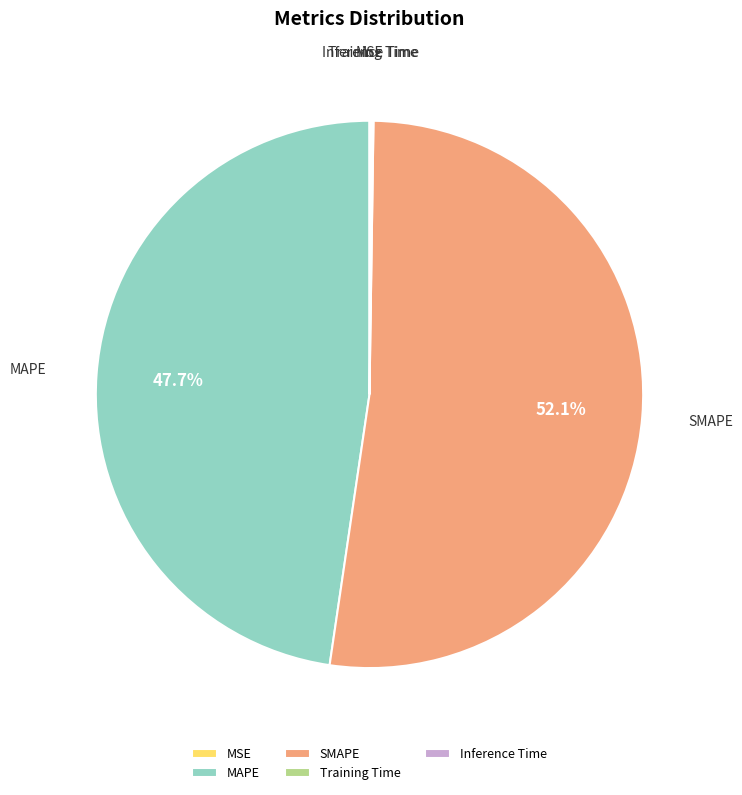

To the nearest percent, what is the average slice percentage?

20%